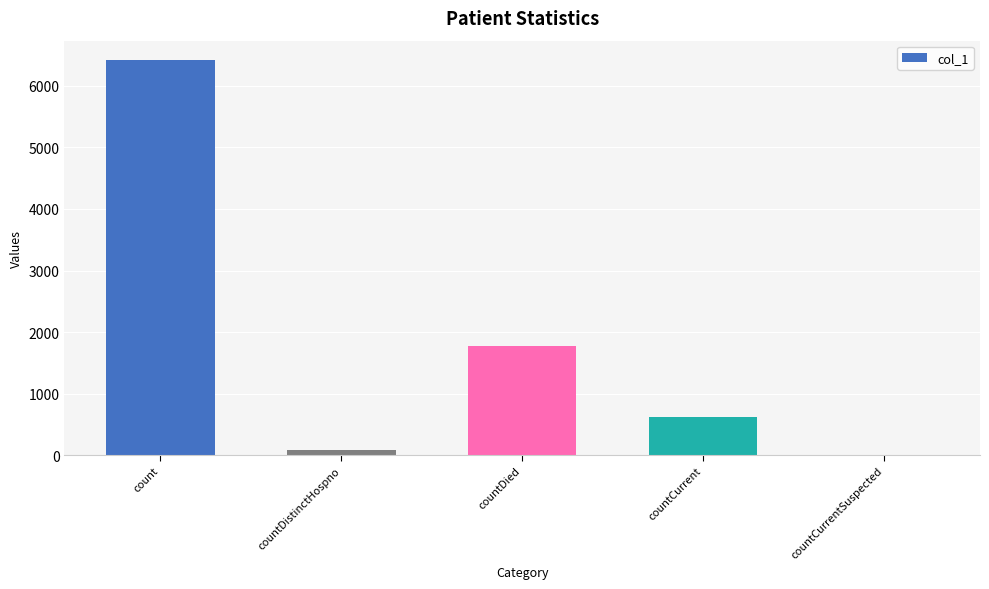

Reading left to right, what are all the values shown in this chart?

6415	77	1773	615	0